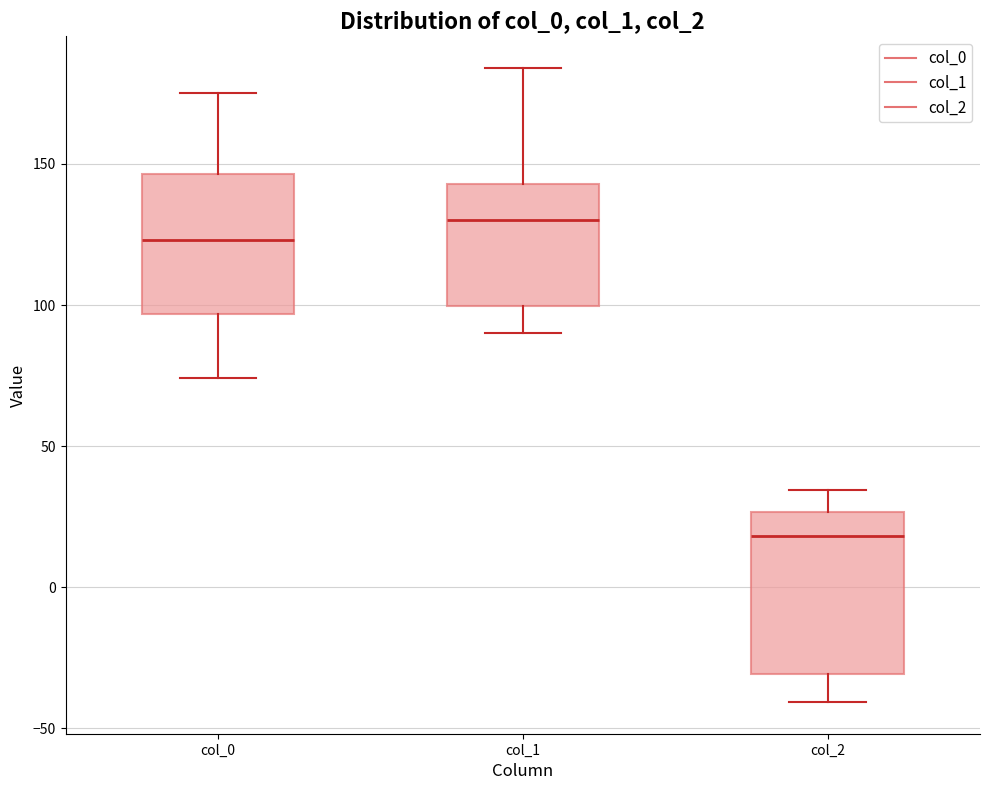

Which box is the tallest, from its lower edge to its upper edge?

col_2